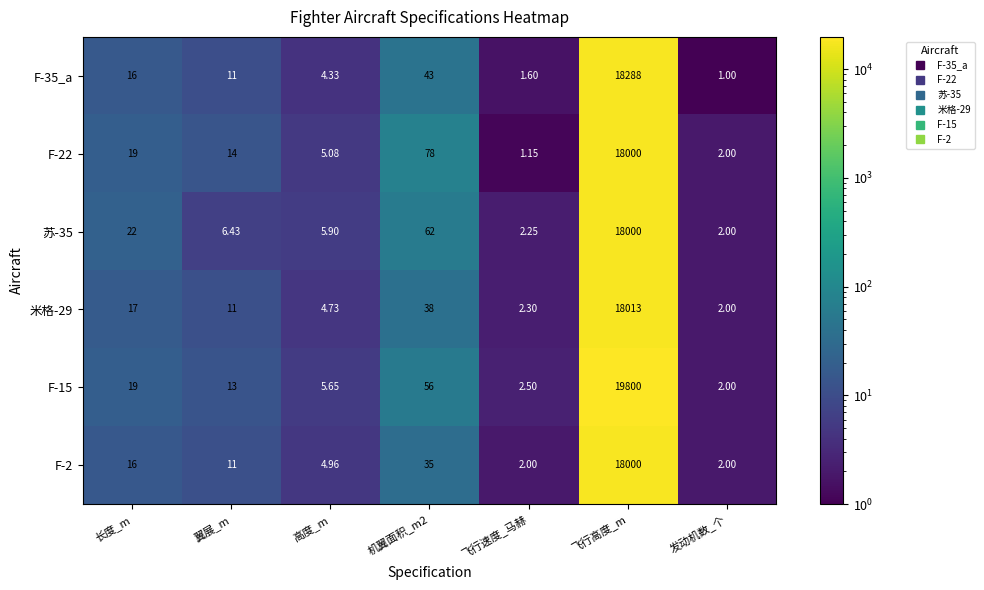

Where does the F-2 series first go above 11?

长度_m